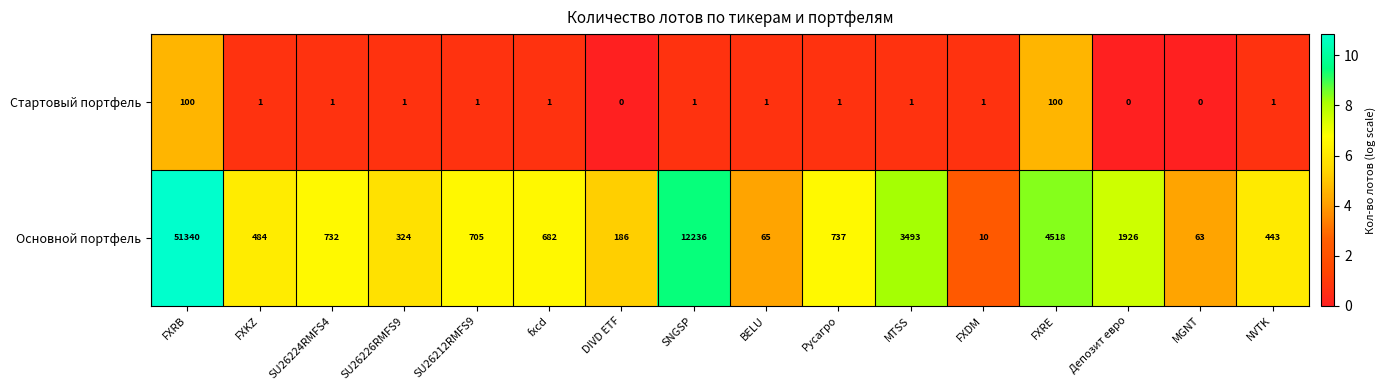

Is it true that Стартовый портфель equals 1 at NVTK?

True